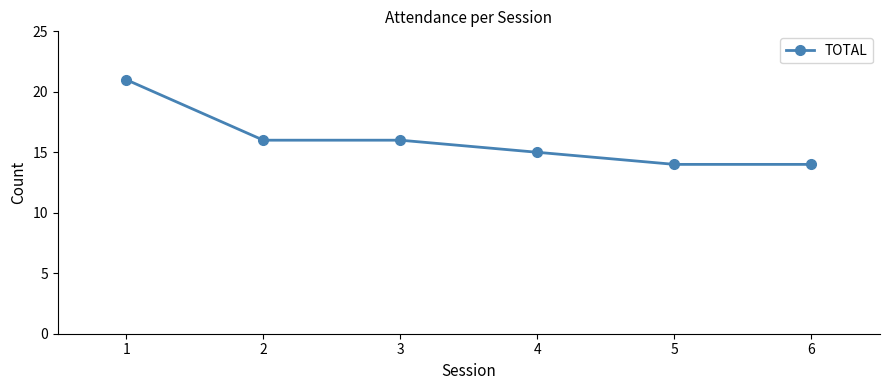

Which category has the highest value across all series?

1